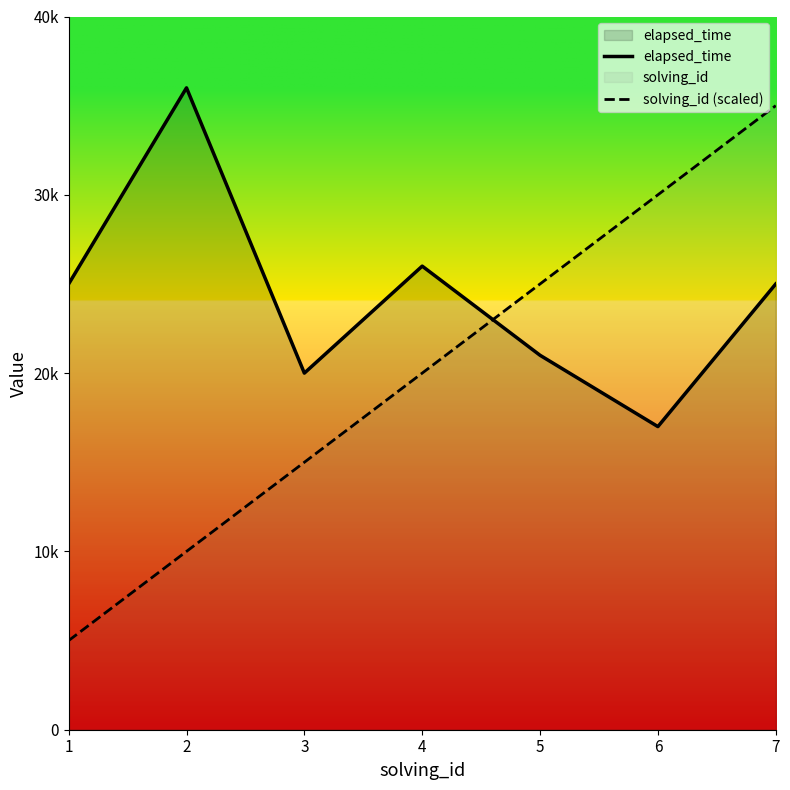

True or false: elapsed_time has a value of 36000 at 2.

True